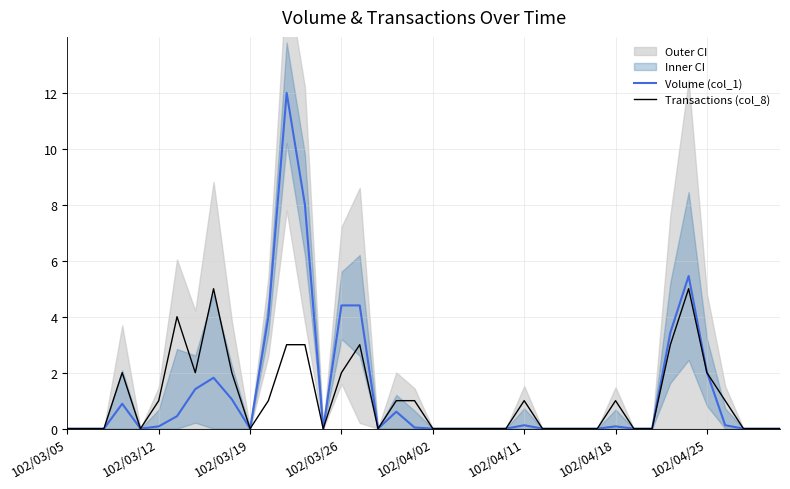

What is the highest value of the Volume (col_1) series?

12.0